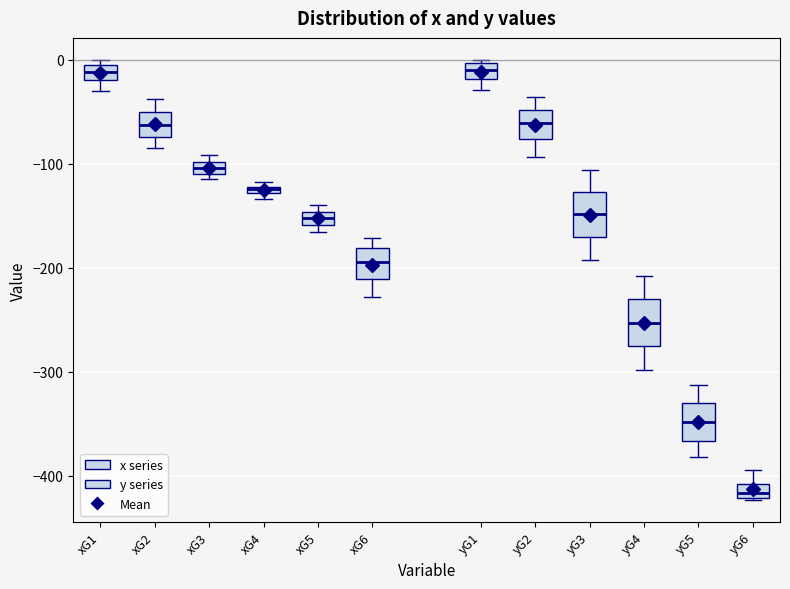

Which box has the lowest median line?

yG6